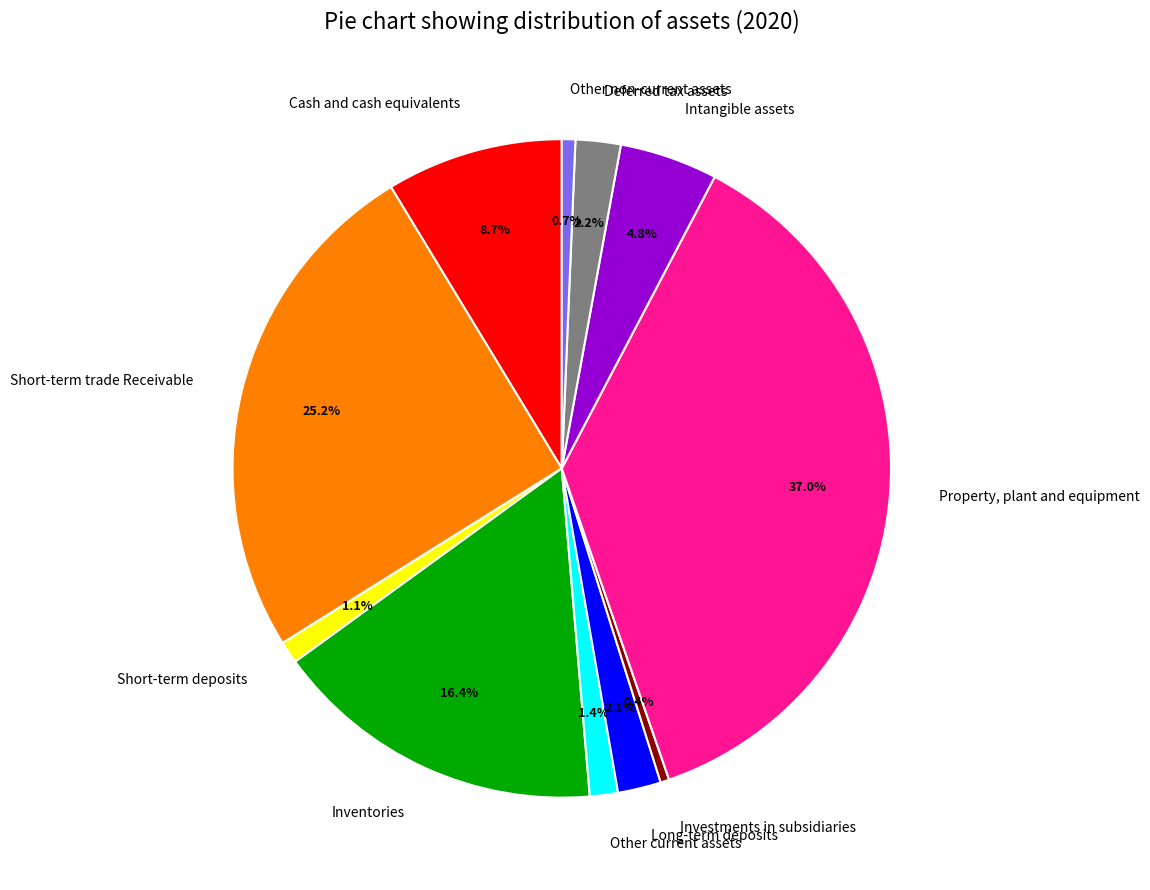

Which slice is the largest?

Property, plant and equipment